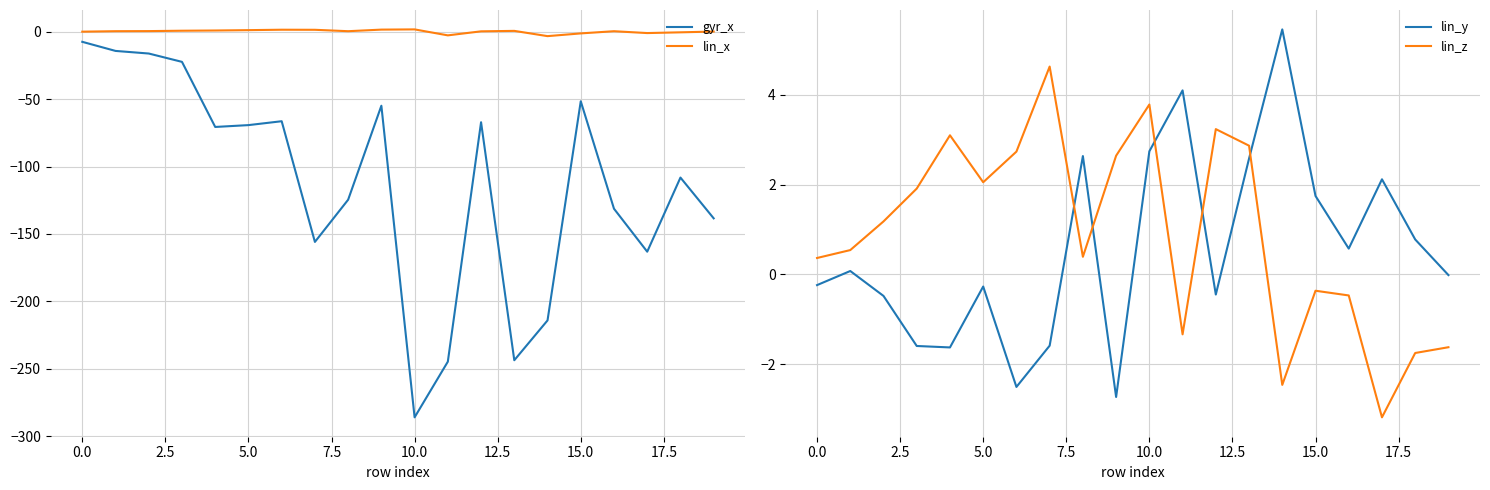

Rank the series by their maximum value, from highest to lowest.

lin_y, lin_z, lin_x, gyr_x